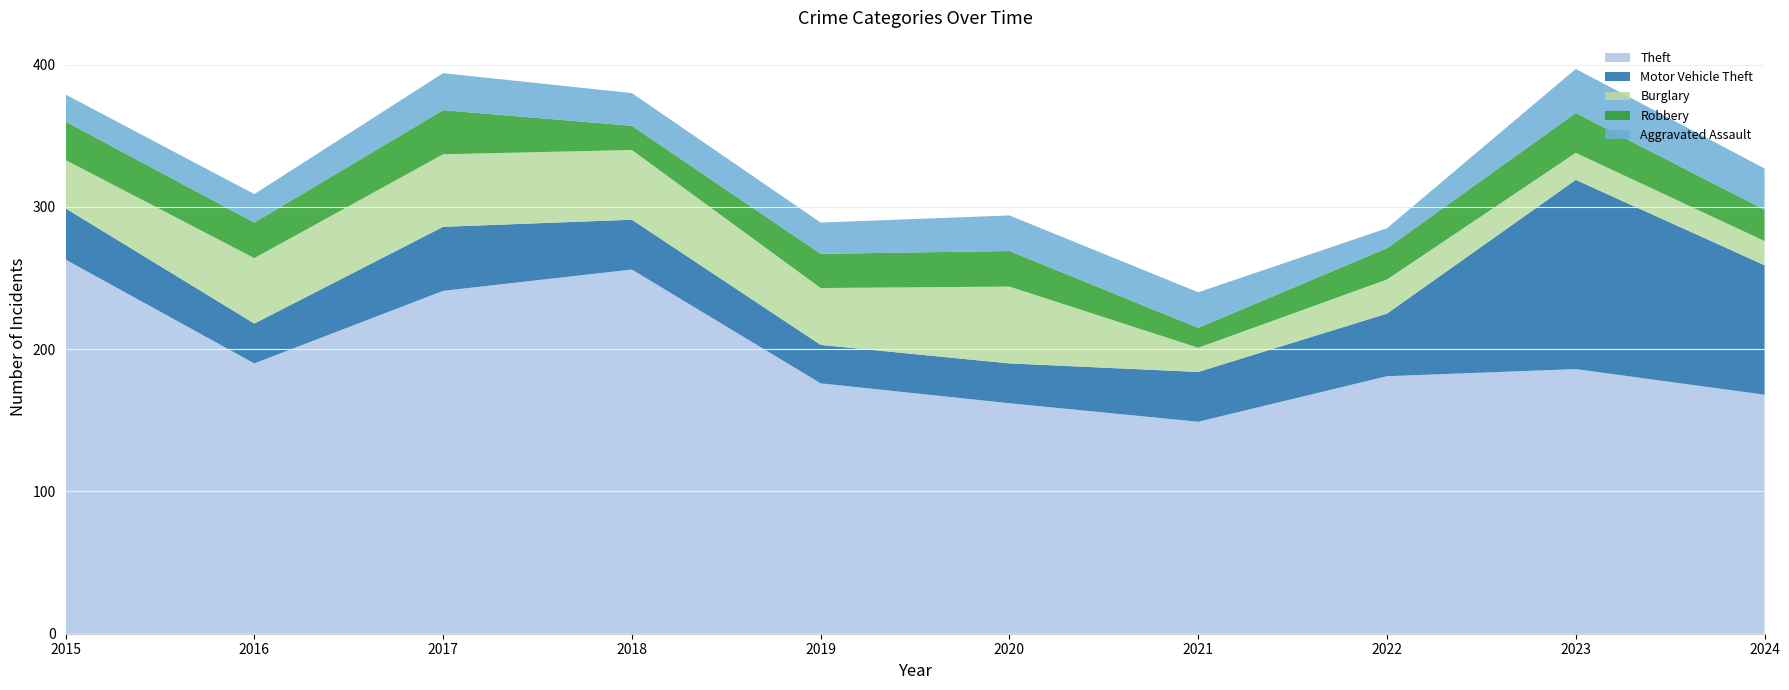

Reading left to right, what are all the values shown in this chart?

Theft: 2015=263	2016=190	2017=241	2018=256	2019=176	2020=162	2021=149	2022=181	2023=186	2024=168
Motor Vehicle Theft: 2015=36	2016=28	2017=45	2018=35	2019=27	2020=28	2021=35	2022=44	2023=133	2024=91
Burglary: 2015=34	2016=46	2017=51	2018=49	2019=40	2020=54	2021=17	2022=24	2023=19	2024=17
Robbery: 2015=27	2016=25	2017=31	2018=17	2019=24	2020=25	2021=14	2022=22	2023=28	2024=22
Aggravated Assault: 2015=19	2016=20	2017=26	2018=23	2019=22	2020=25	2021=25	2022=14	2023=31	2024=29